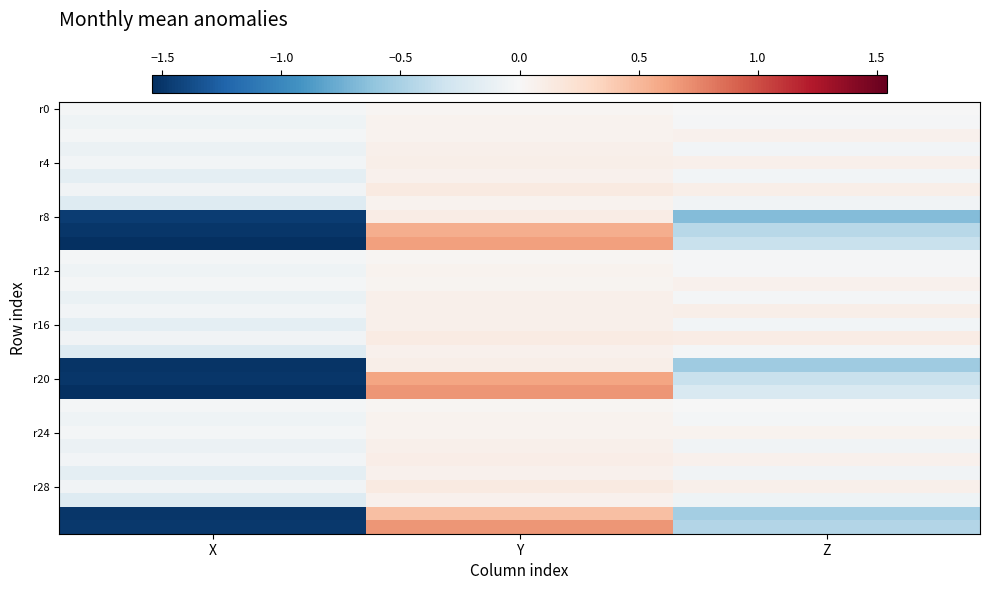

Count the number of data series in this chart.

32